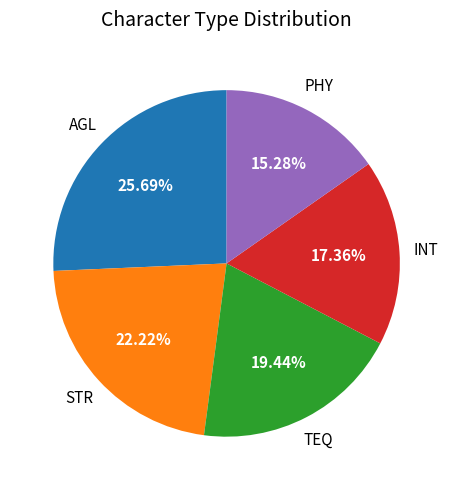

To the nearest percent, what is the average slice percentage?

20%